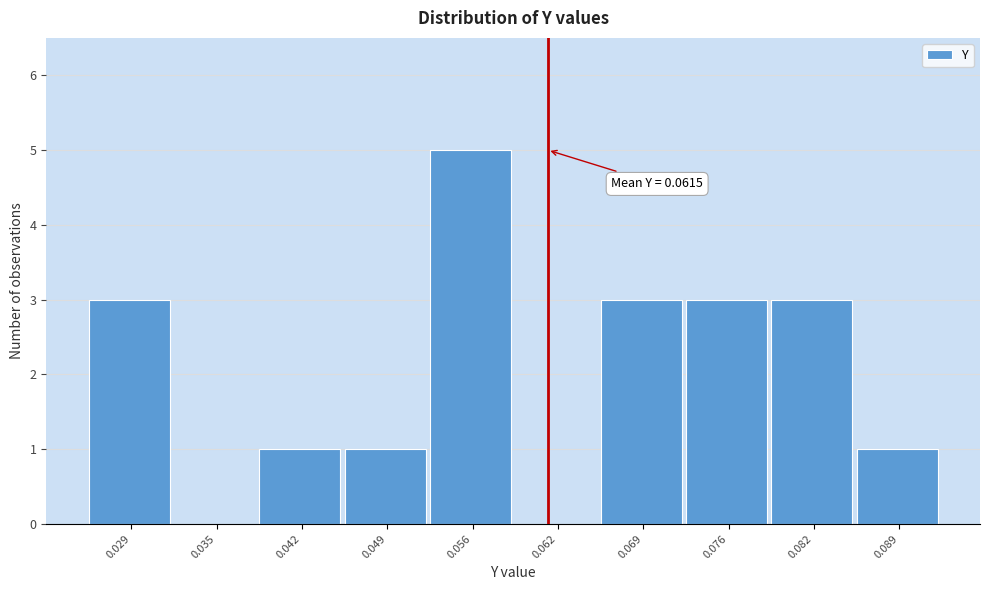

Which range on the x-axis has the tallest bar?

0.052 to 0.059